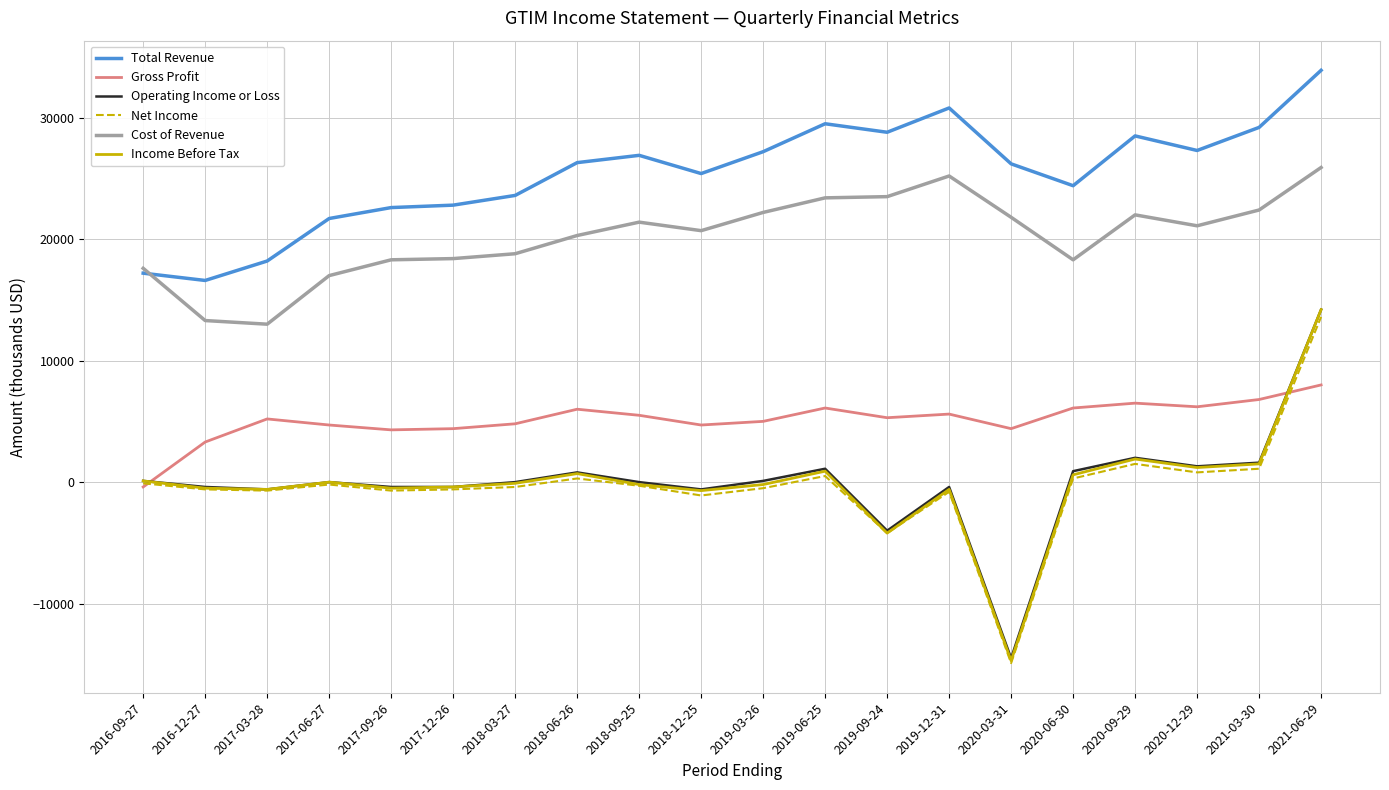

True or false: Gross Profit and Total Revenue cross at least once.

False